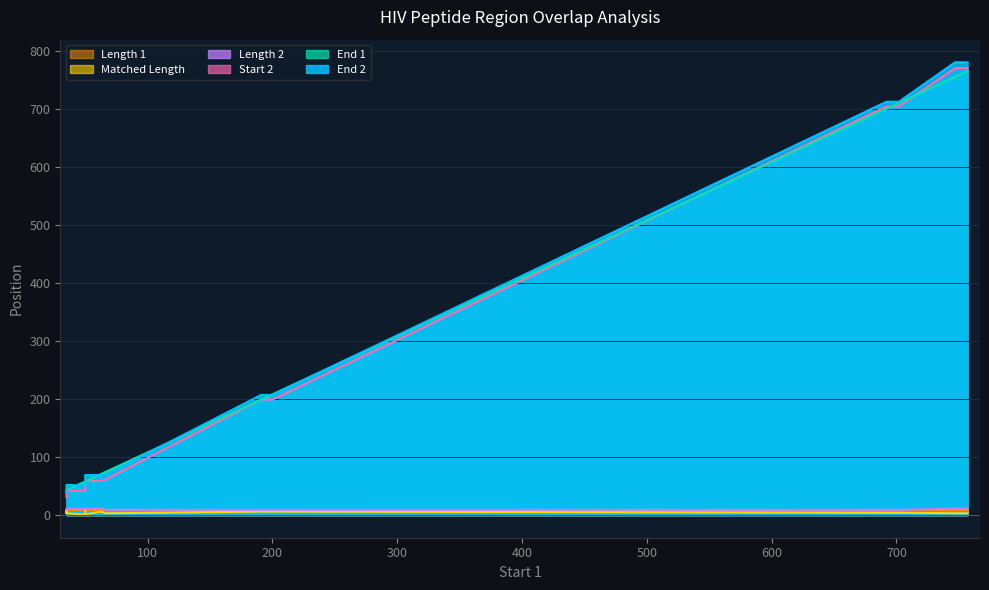

What is the difference between the highest and lowest values at 63?

65